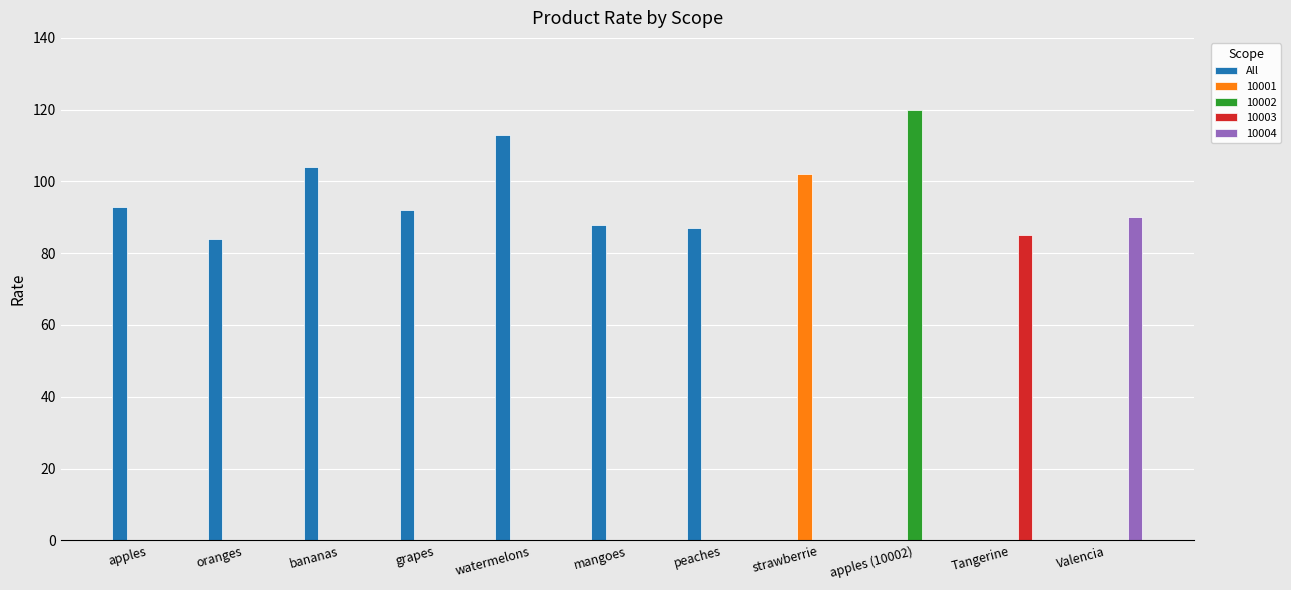

How many data points does each series have?

11